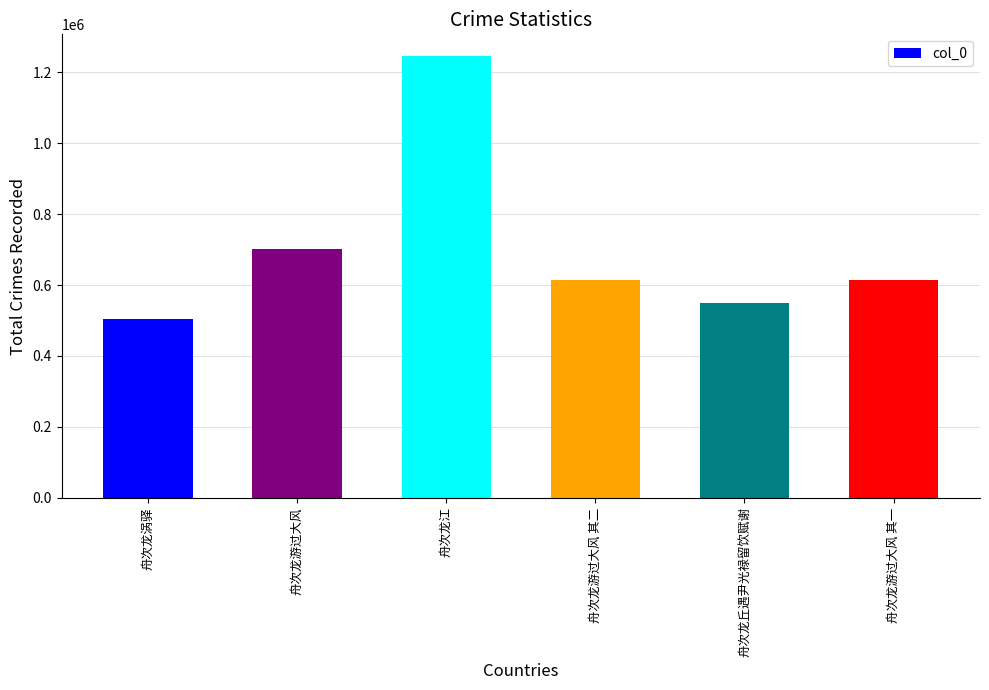

What is the difference between the maximum and second lowest values?

694755